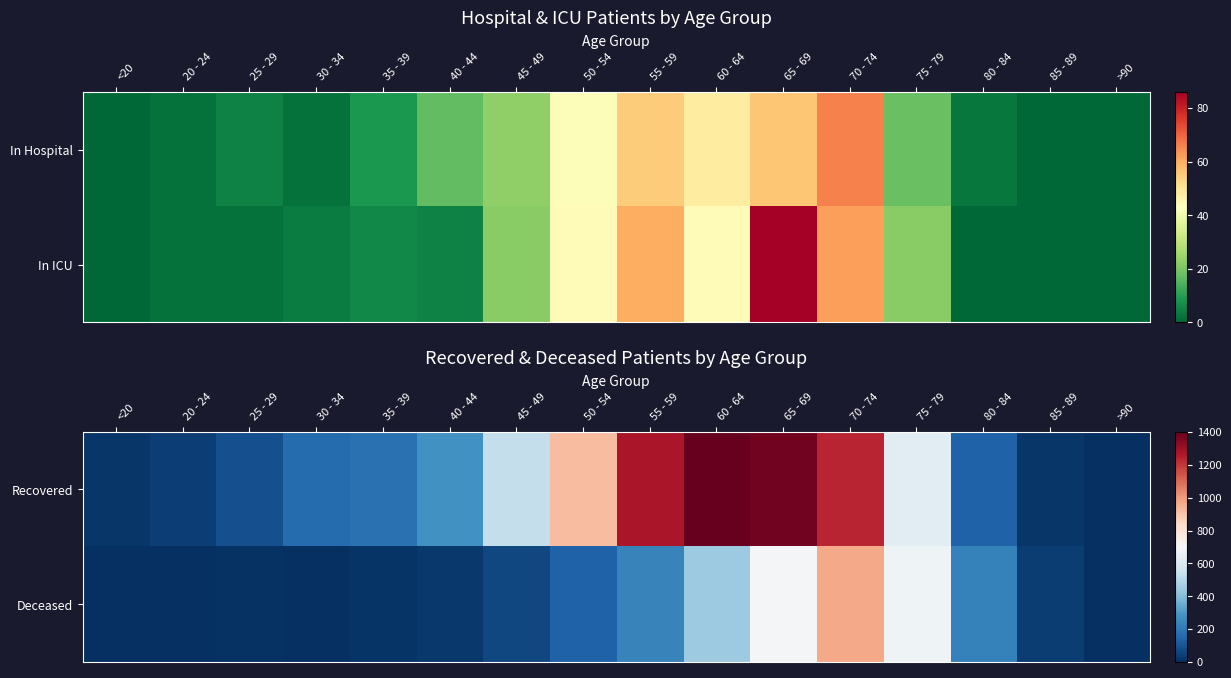

What is the total value across all series at <20?

21